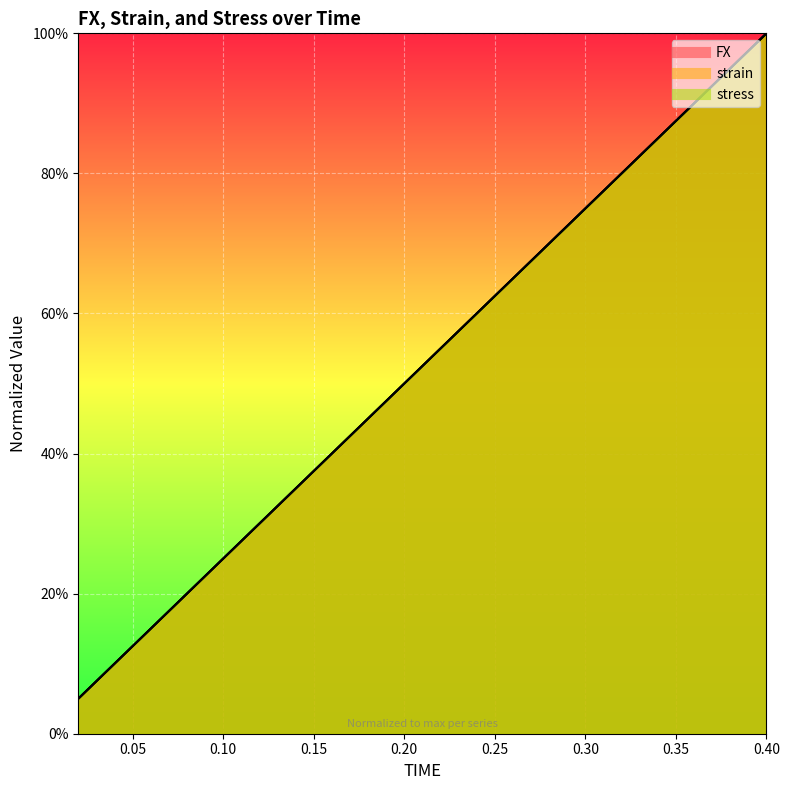

Reading left to right, what are all the values shown in this chart?

FX: 0.02=0.1	0.04=0.1	0.06=0.2	0.08=0.2	0.1=0.3	0.12=0.3	0.14=0.4	0.16=0.4	0.18=0.5	0.2=0.5	0.22=0.5	0.24=0.6	0.26=0.6	0.28=0.7	0.3=0.7	0.32=0.8	0.34=0.8	0.36=0.9	0.38=1.0	0.4=1.0
strain: 0.02=0.1	0.04=0.1	0.06=0.1	0.08=0.2	0.1=0.2	0.12=0.3	0.14=0.3	0.16=0.4	0.18=0.4	0.2=0.5	0.22=0.5	0.24=0.6	0.26=0.6	0.28=0.7	0.3=0.8	0.32=0.8	0.34=0.9	0.36=0.9	0.38=0.9	0.4=1.0
stress: 0.02=0.1	0.04=0.1	0.06=0.2	0.08=0.2	0.1=0.3	0.12=0.3	0.14=0.4	0.16=0.4	0.18=0.5	0.2=0.5	0.22=0.5	0.24=0.6	0.26=0.6	0.28=0.7	0.3=0.7	0.32=0.8	0.34=0.8	0.36=0.9	0.38=1.0	0.4=1.0